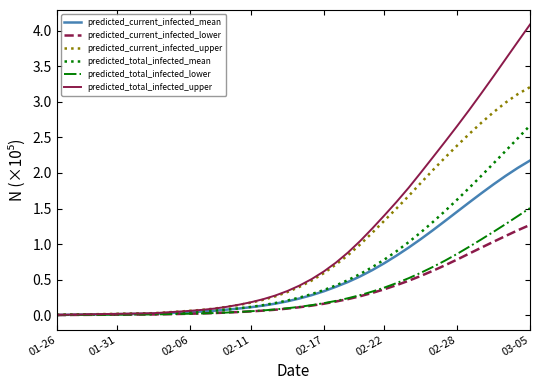

Which series has the largest range (max minus min)?

predicted_total_infected_upper